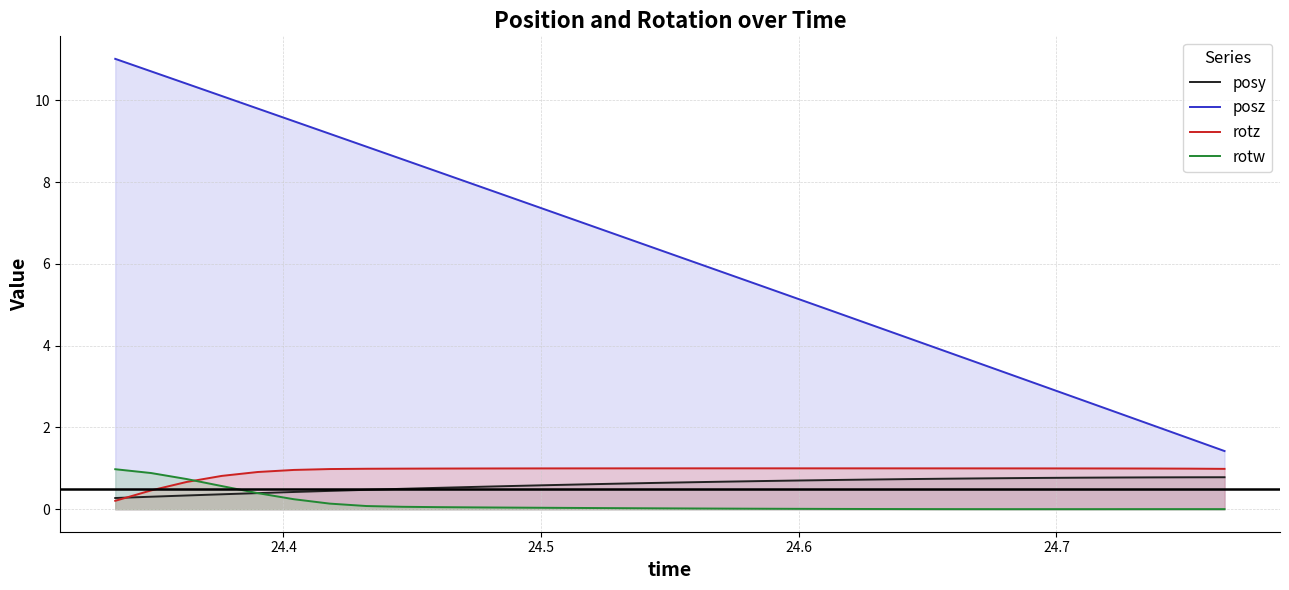

Which series has the largest range (max minus min)?

posz